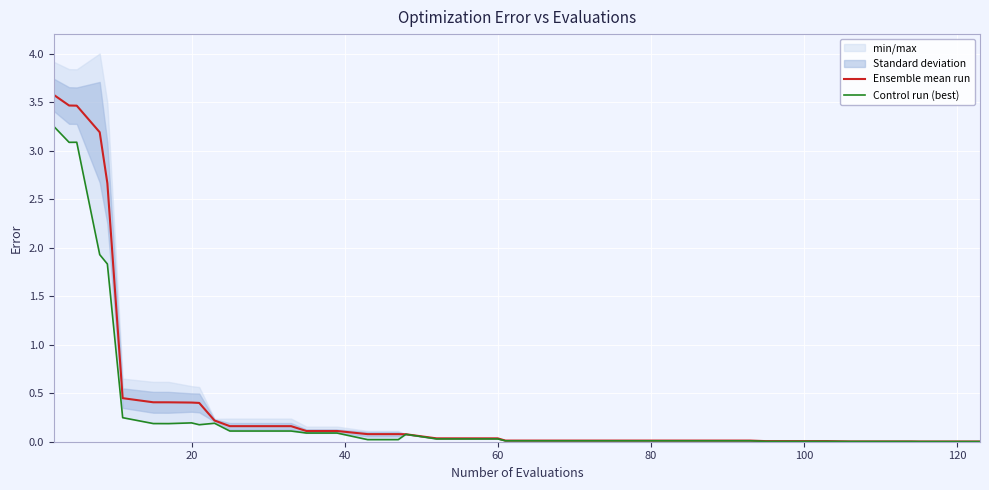

What is the highest value of the Ensemble mean run series?

3.6